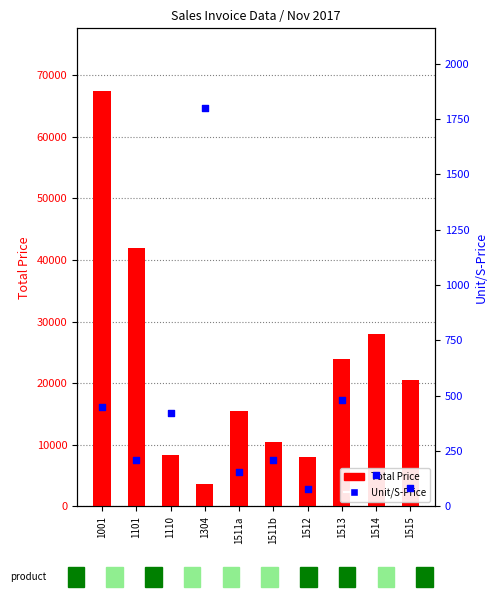

Is the value of Total Price at 1001 greater than the value of Unit/S-Price at 1001?

Yes